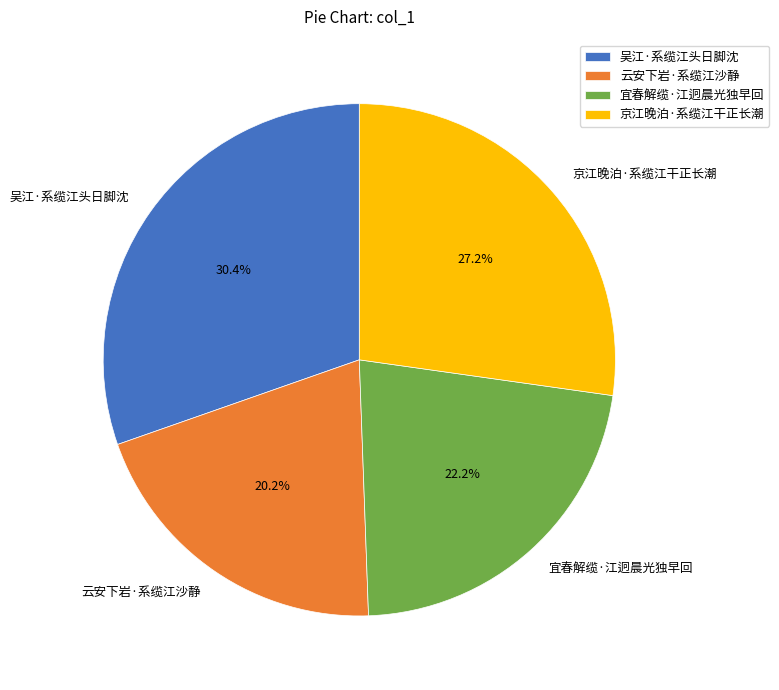

True or false: 宜春解缆·江迥晨光独早回 accounts for 14% of the total.

False